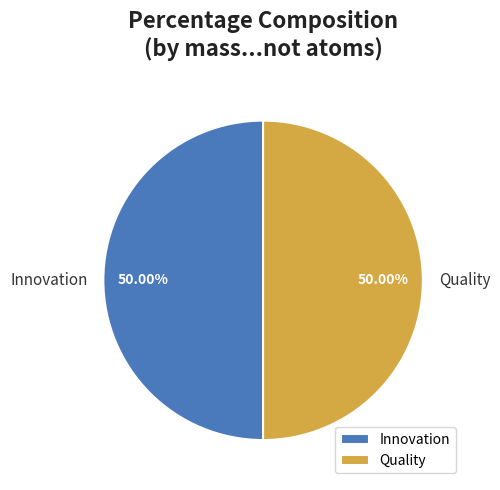

Combined, do Quality and Innovation account for over 50%?

Yes